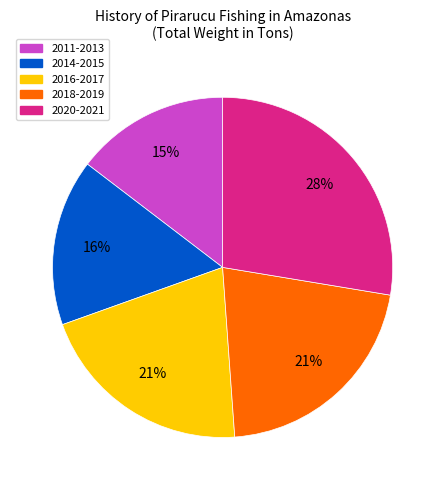

Do 2014-2015 and 2018-2019 together represent more than half of the pie?

No